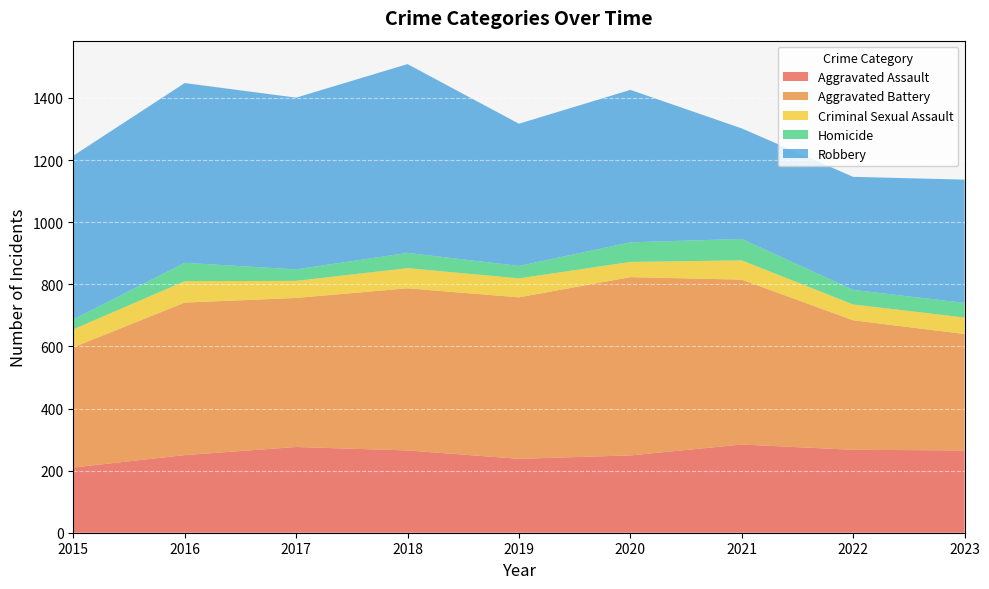

Reading left to right, transcribe all the data shown in this chart.

Aggravated Assault: 2015=210	2016=250	2017=276	2018=265	2019=238	2020=249	2021=284	2022=267	2023=265
Aggravated Battery: 2015=387	2016=491	2017=480	2018=522	2019=520	2020=574	2021=531	2022=417	2023=375
Criminal Sexual Assault: 2015=58	2016=69	2017=55	2018=65	2019=61	2020=49	2021=62	2022=51	2023=53
Homicide: 2015=32	2016=59	2017=37	2018=49	2019=40	2020=63	2021=69	2022=47	2023=47
Robbery: 2015=527	2016=579	2017=553	2018=608	2019=458	2020=491	2021=356	2022=364	2023=397